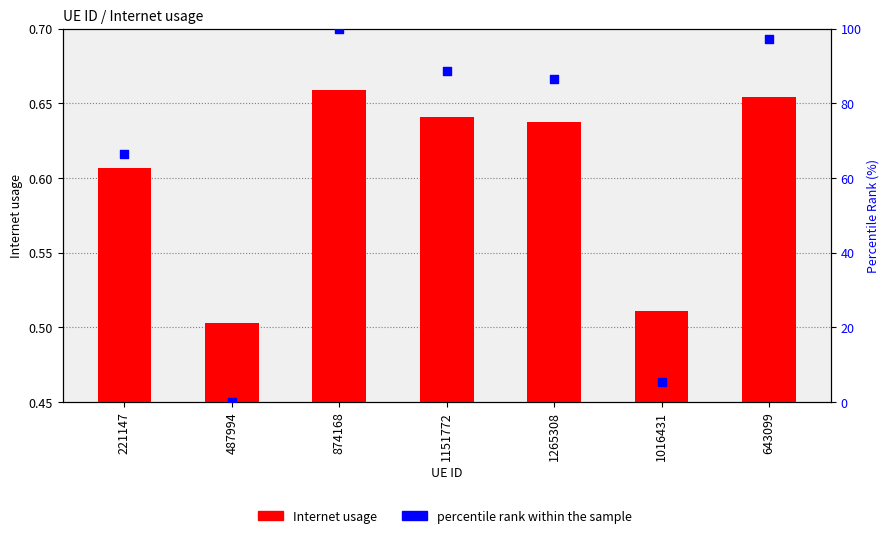

At which category is the sum across all series the highest?

874168